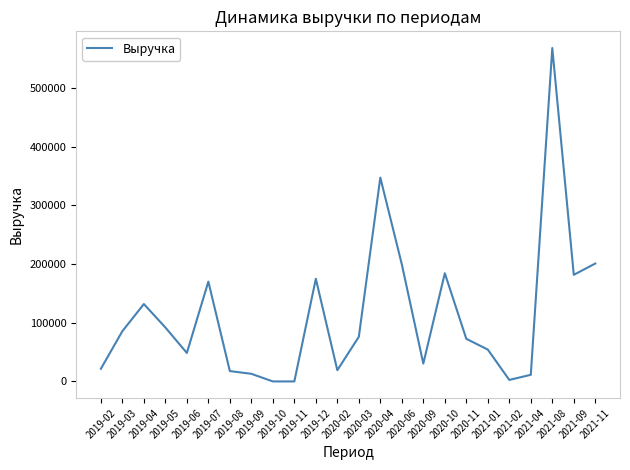

Which category has the highest value across all series?

2021-08